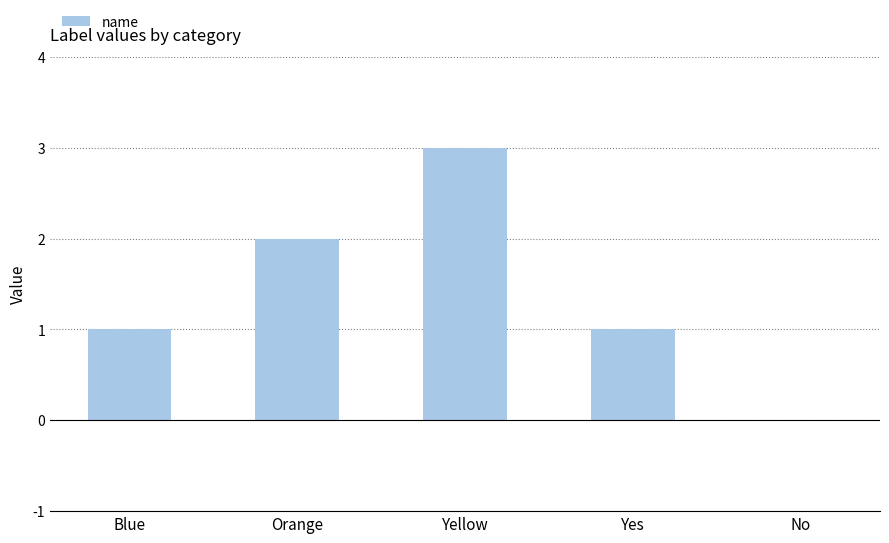

Count the number of data series in this chart.

1